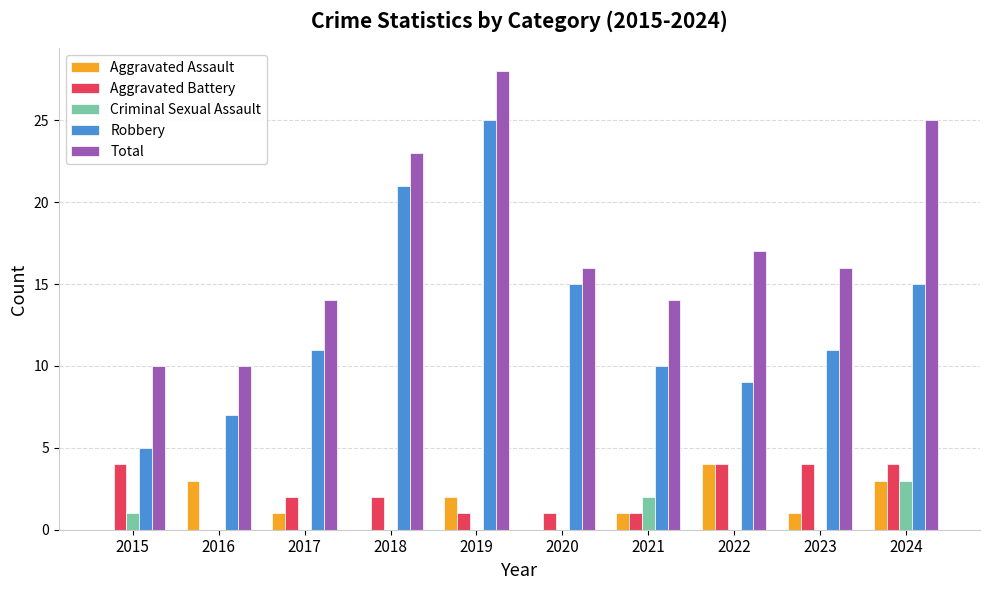

How many groups of bars are there?

10